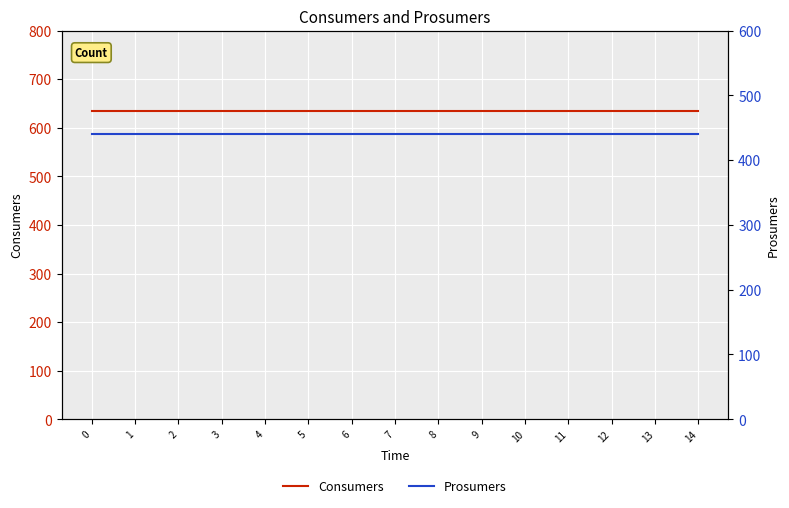

What are all the series names shown in the legend?

Consumers, Prosumers